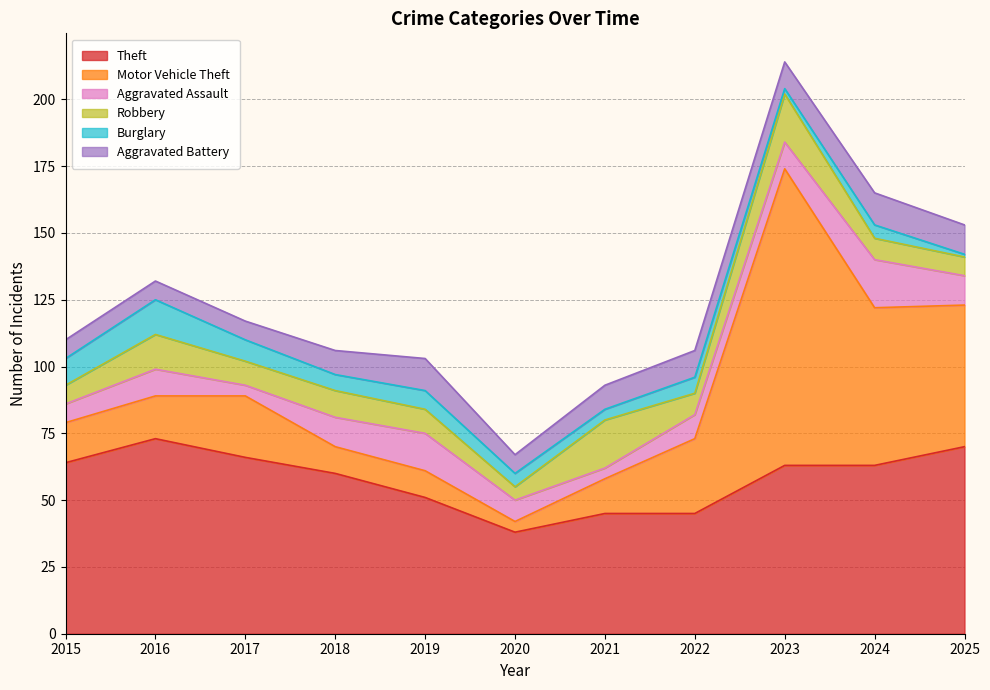

The Burglary series shows 6 at 2022. True or false?

True